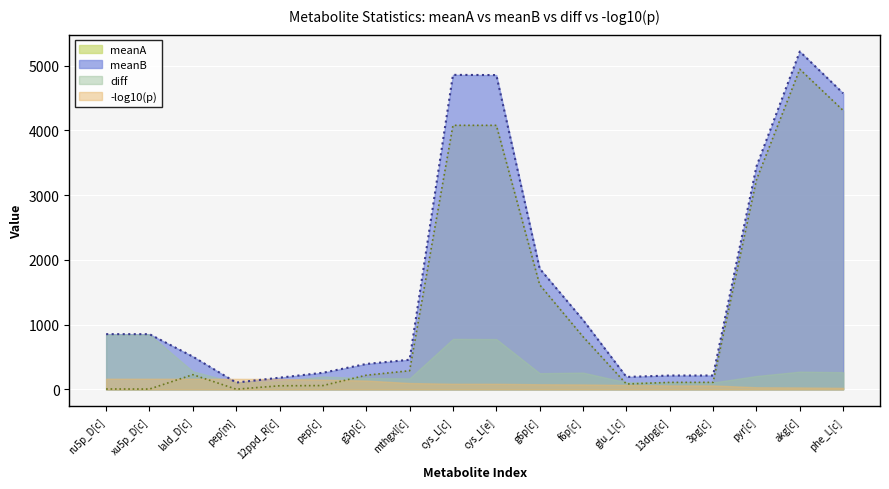

True or false: meanA and meanB intersect in this chart.

False